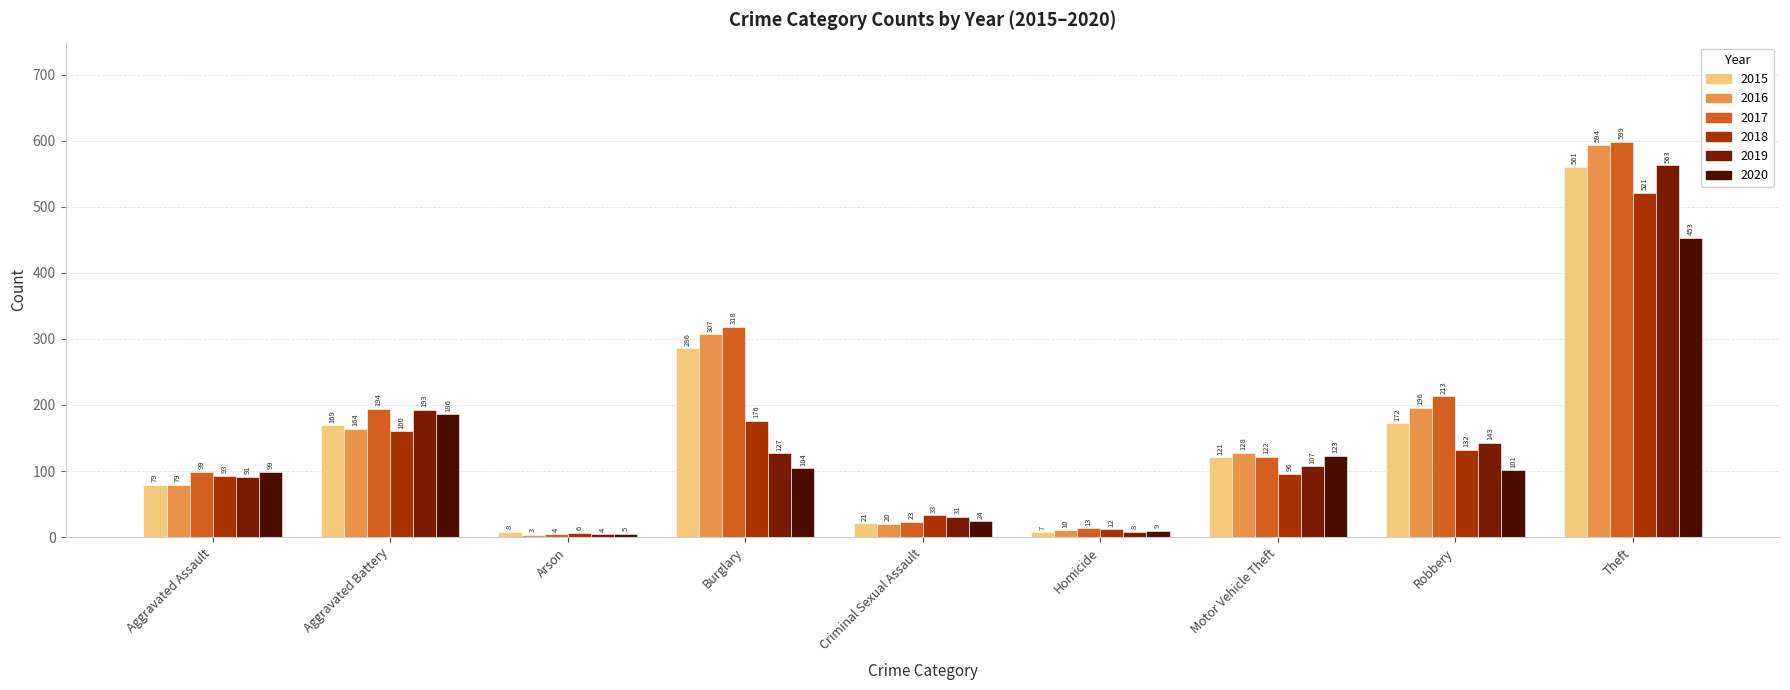

How many groups of bars are there?

9